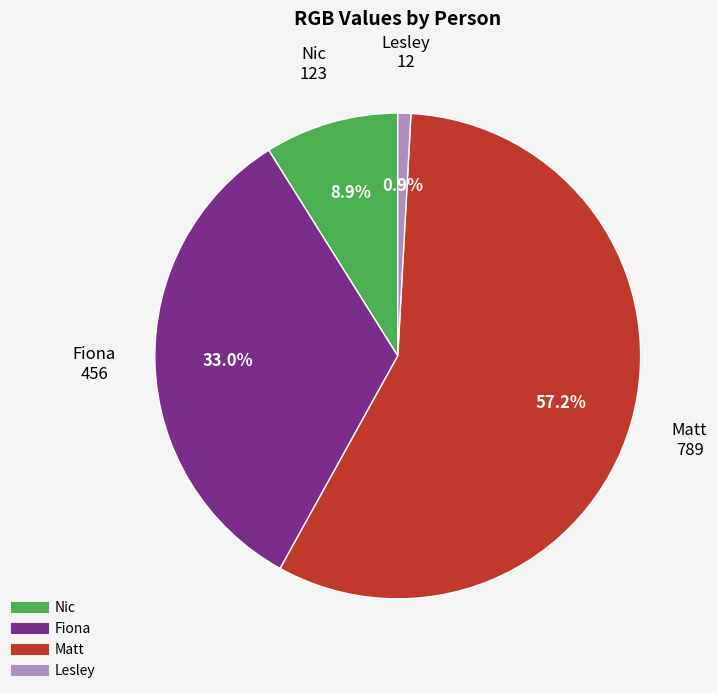

Is it true that Fiona is 33% of the pie?

True